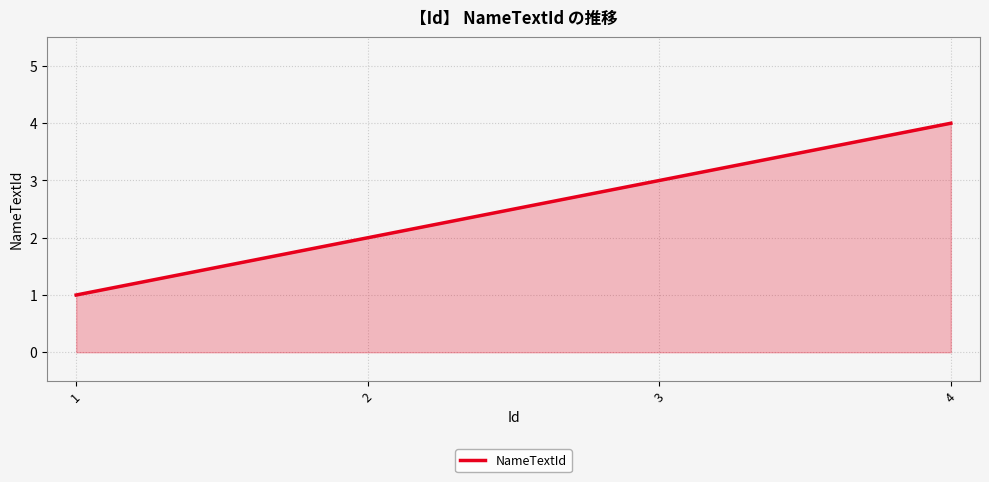

What is the difference between the maximum and minimum values?

3.0